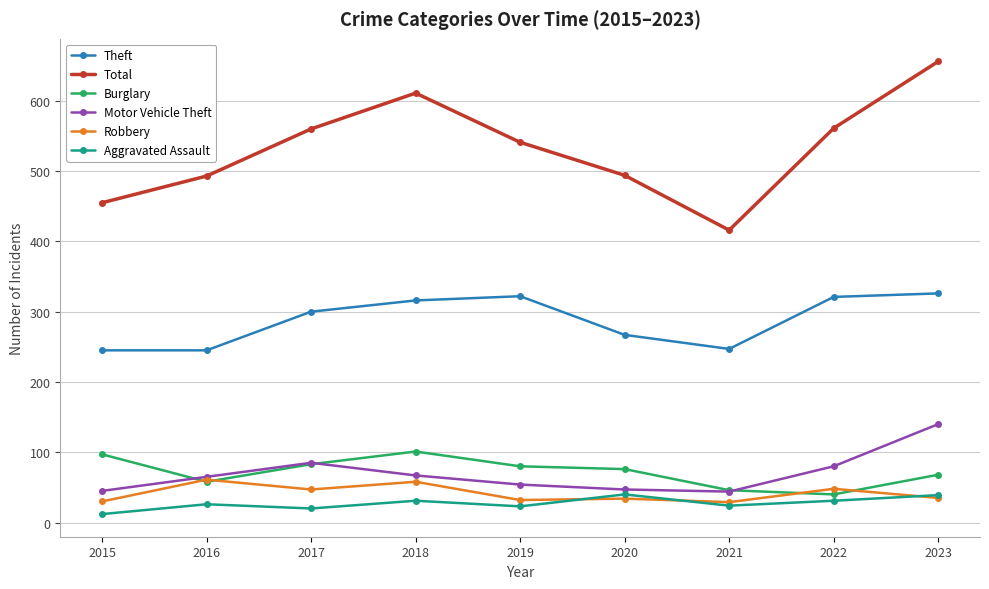

Does the chart display data point markers on the line(s)?

Yes